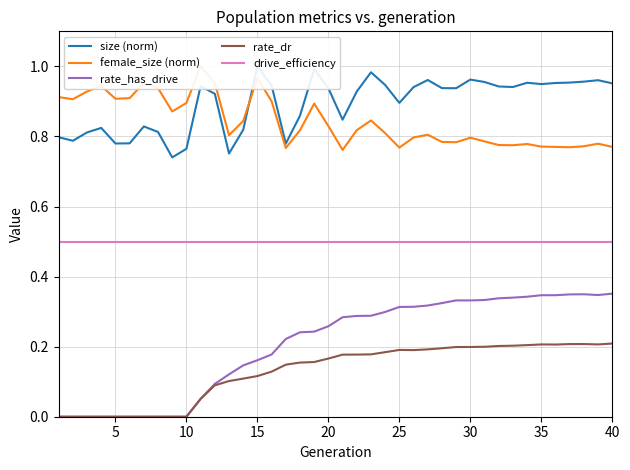

What are all the series names shown in the legend?

size (norm), female_size (norm), rate_has_drive, rate_dr, drive_efficiency